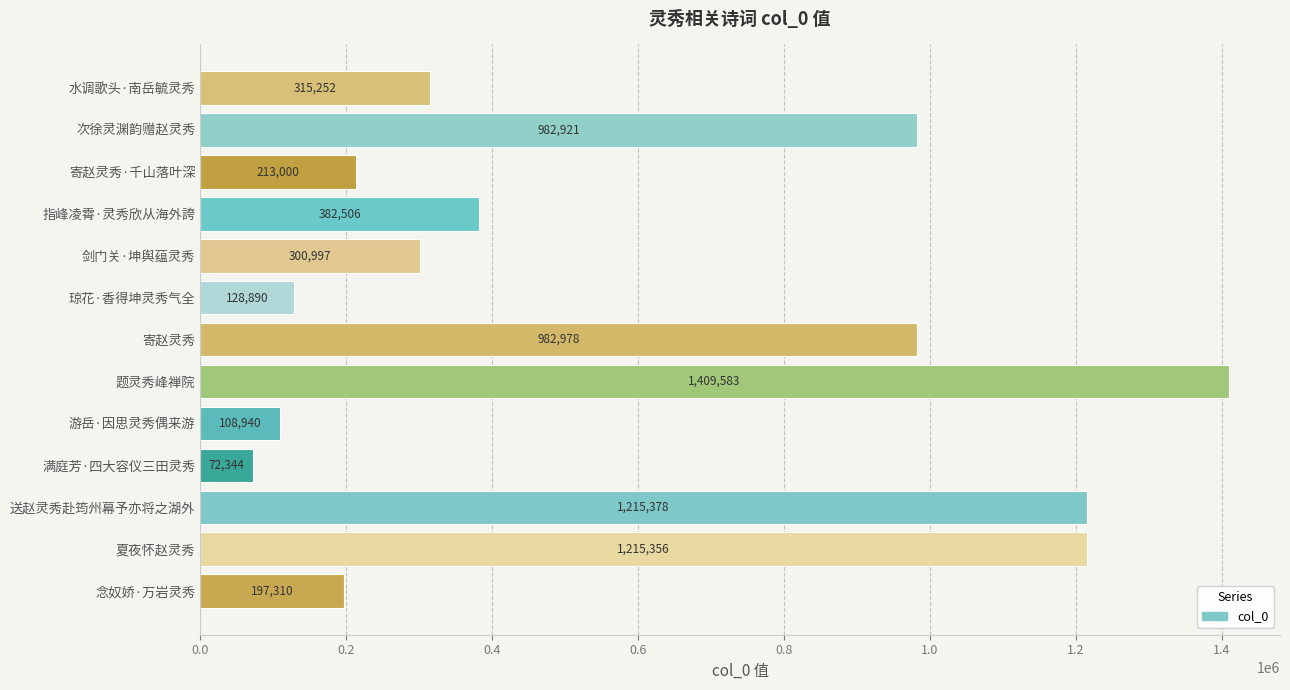

Approximately how many times larger is the value at 指峰凌霄·灵秀欣从海外誇 compared to 剑门关·坤舆蕴灵秀?

1.3